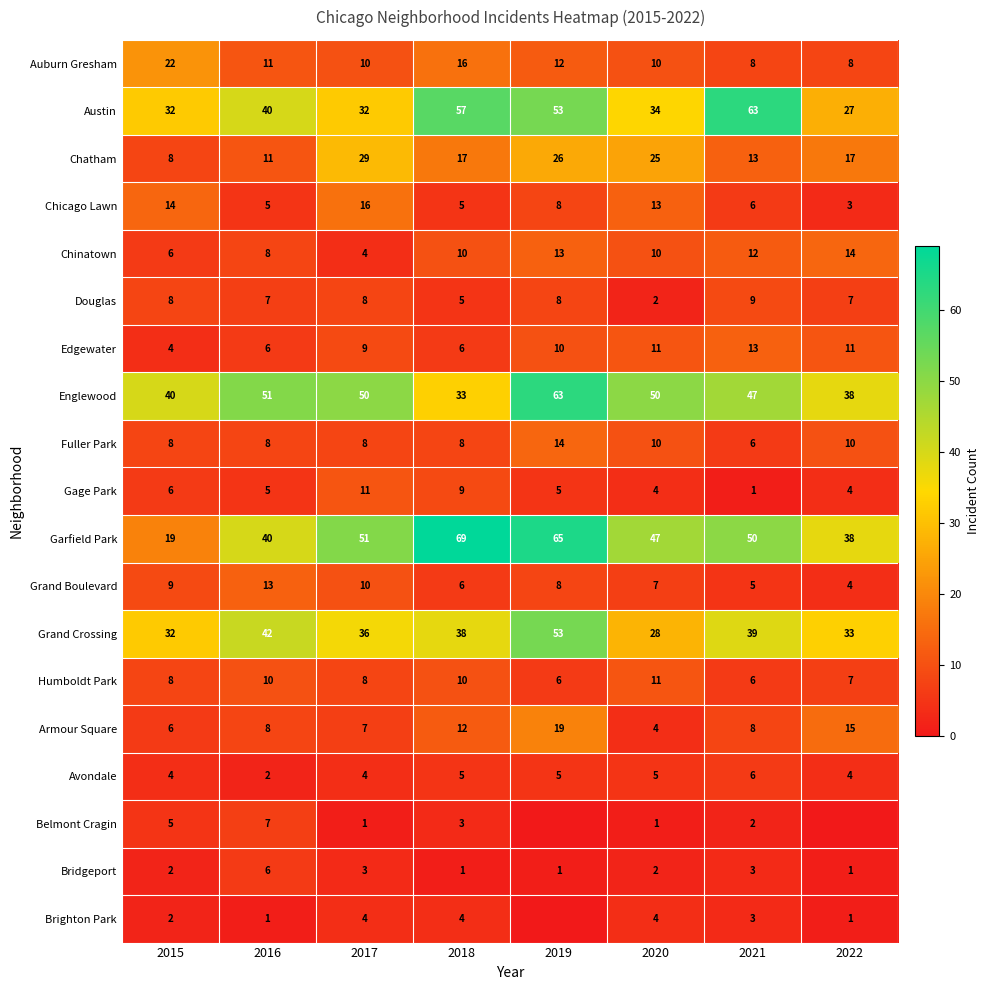

What is the approximate value of Bridgeport at 2019?

1